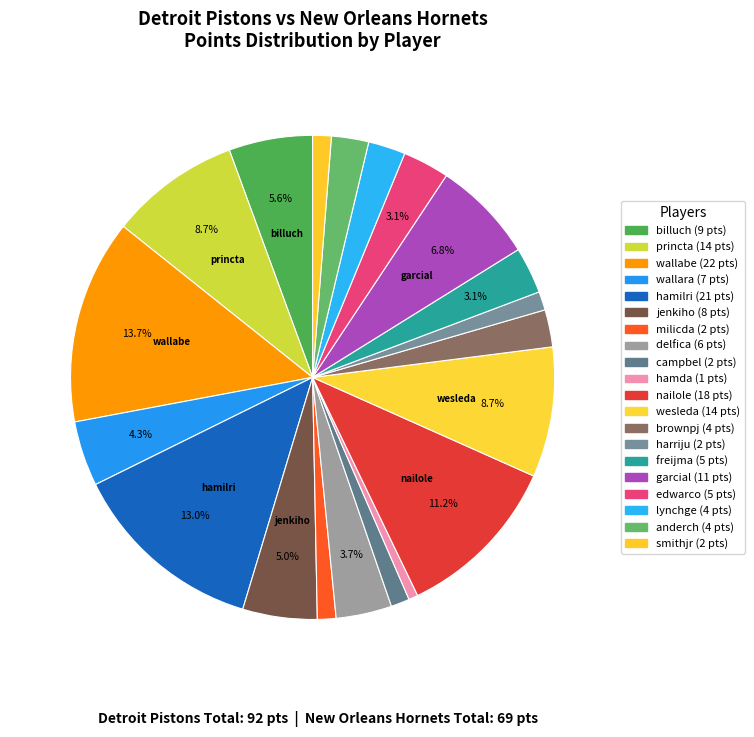

Rank the categories by value from lowest to highest.

hamda01, milicda01, campbel01, harriju01, smithjr01, brownpj01, lynchge01, anderch01, freijma01, edwarco01, delfica01, wallara01, jenkiho01, billuch01, garcial01, princta01, wesleda01, nailole01, hamilri01, wallabe01